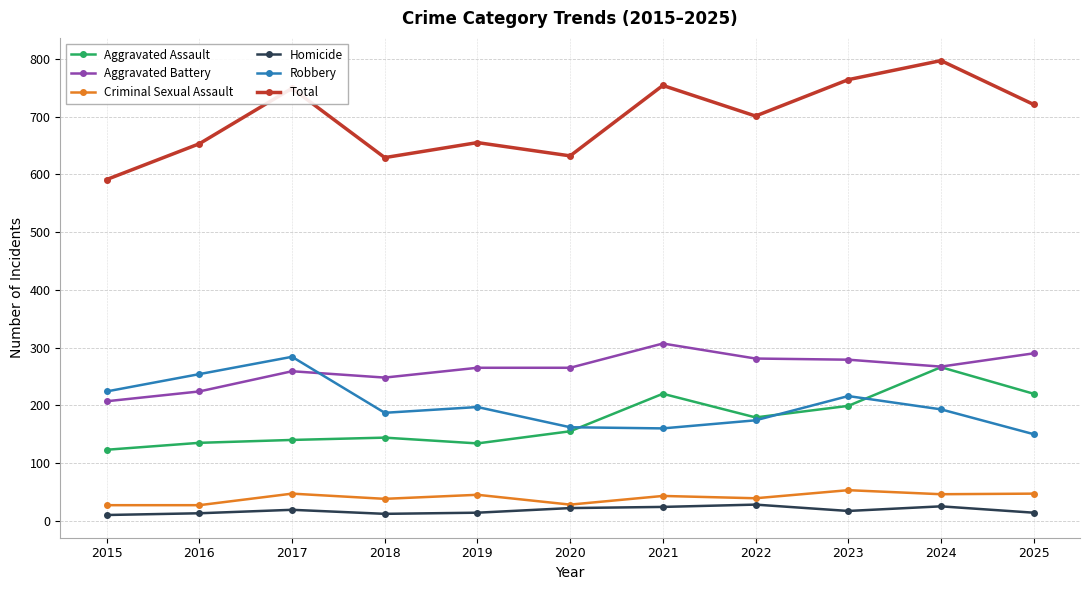

Which label corresponds to the largest value in the chart?

2024